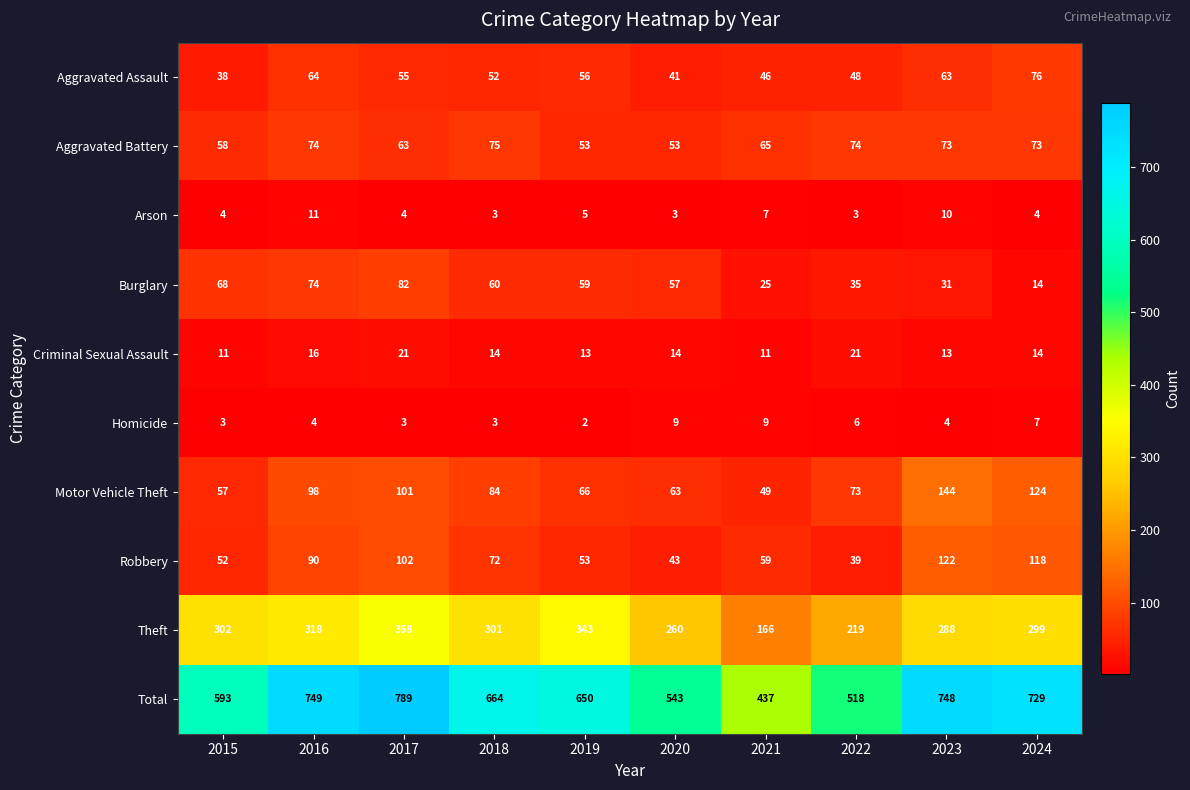

At which category is the sum across all series the highest?

2017